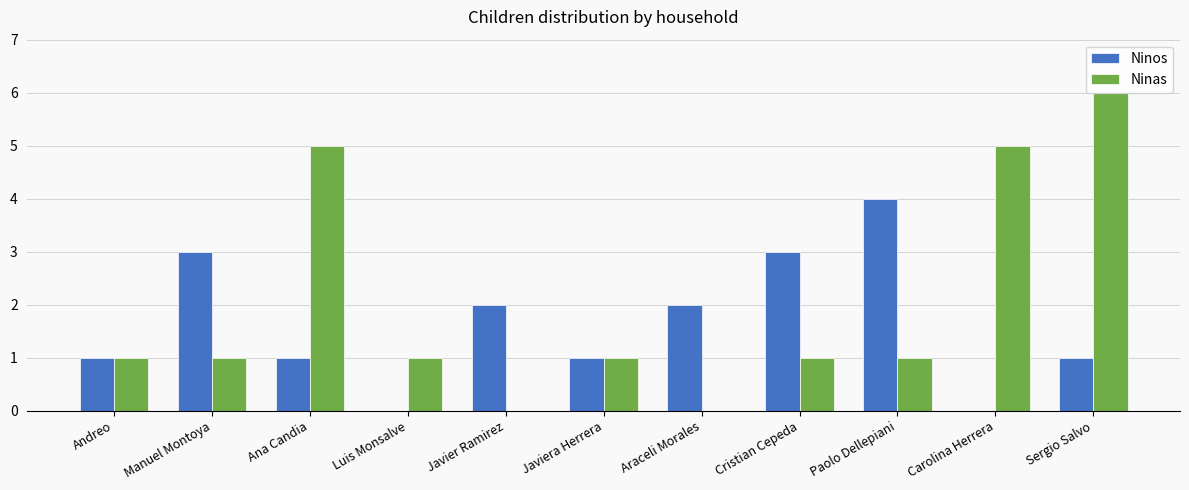

Which series changed the most between Javiera Herrera and Sergio Salvo?

Ninas